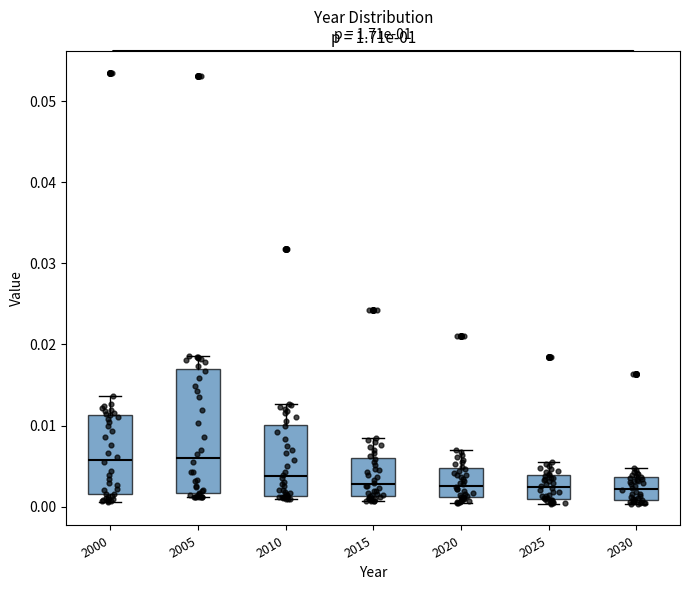

Comparing the boxes themselves (not the whiskers), which one is the tallest?

2005